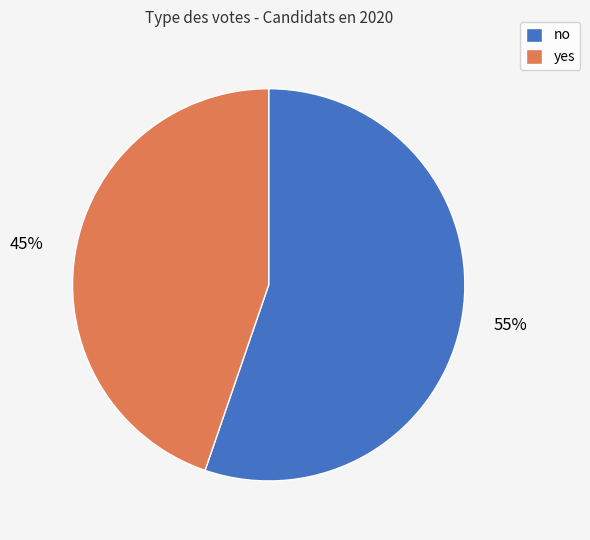

Rank the categories by value from highest to lowest.

no, yes